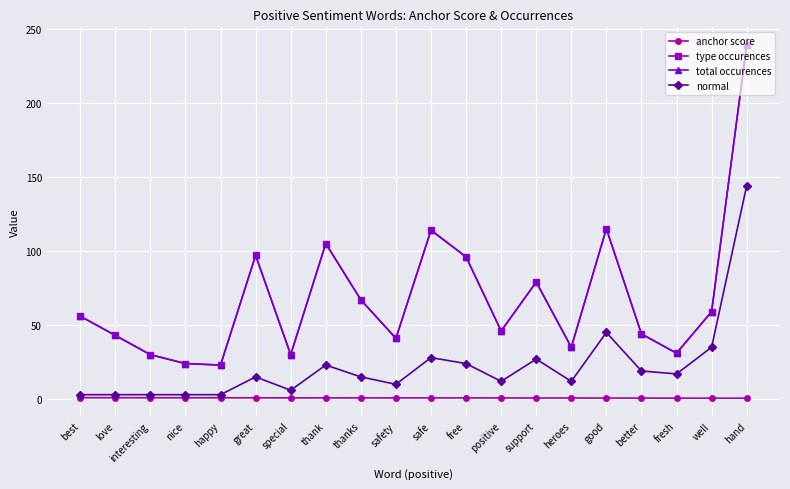

What is the maximum value for normal?

144.0